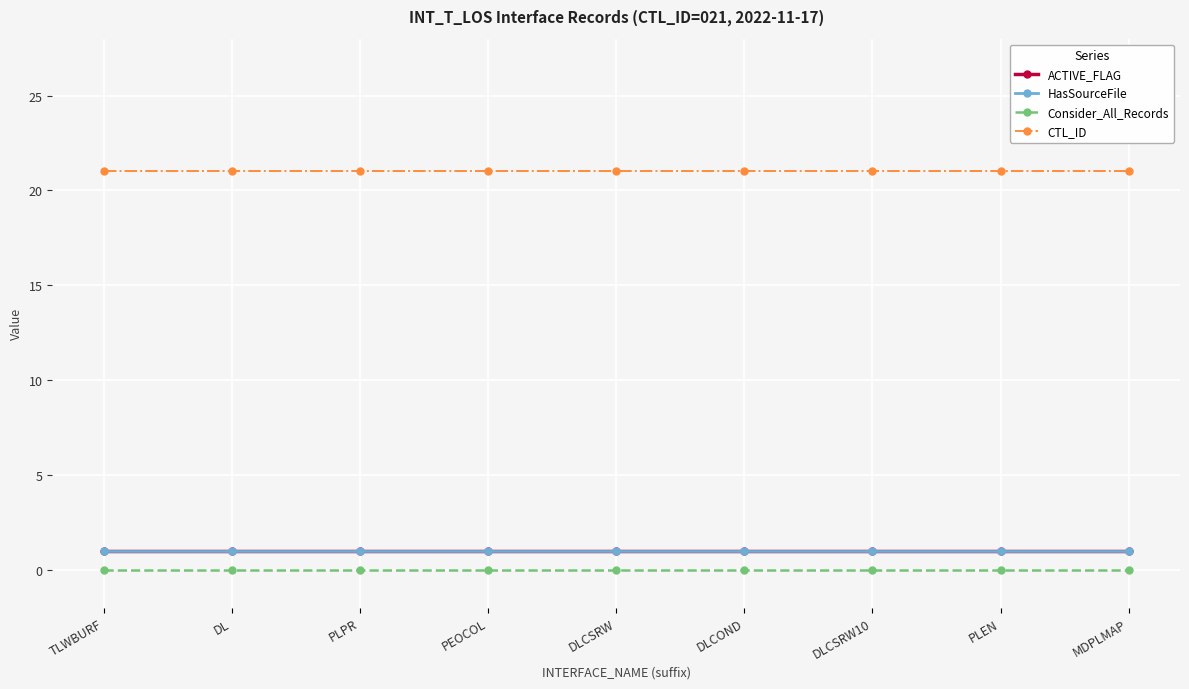

Rank the categories by HasSourceFile value from lowest to highest.

TLWBURF, DL, PLPR, PEOCOL, DLCSRW, DLCOND, DLCSRW10, PLEN, MDPLMAP